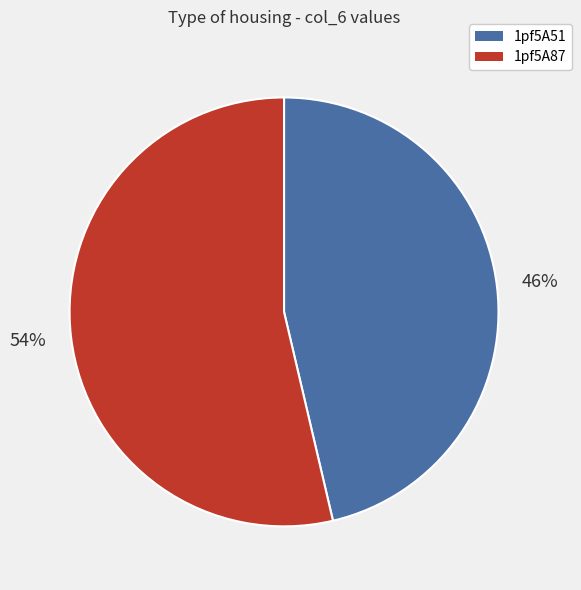

How many segments does this pie chart have?

2